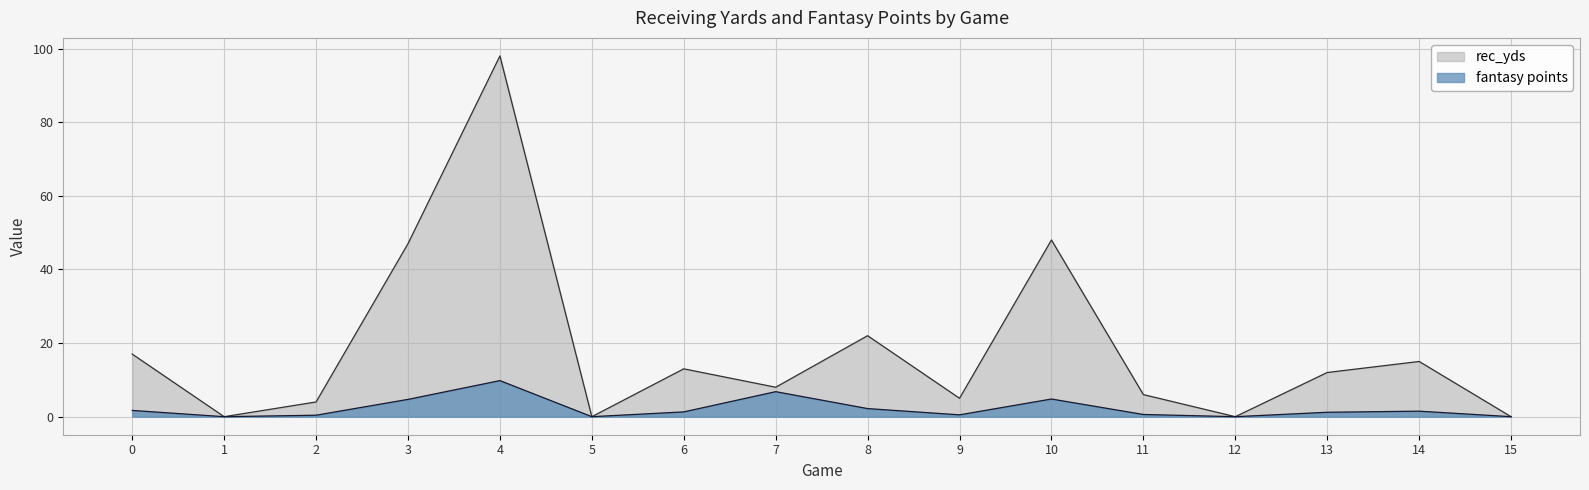

True or false: fantasy points and rec_yds cross at least once.

False